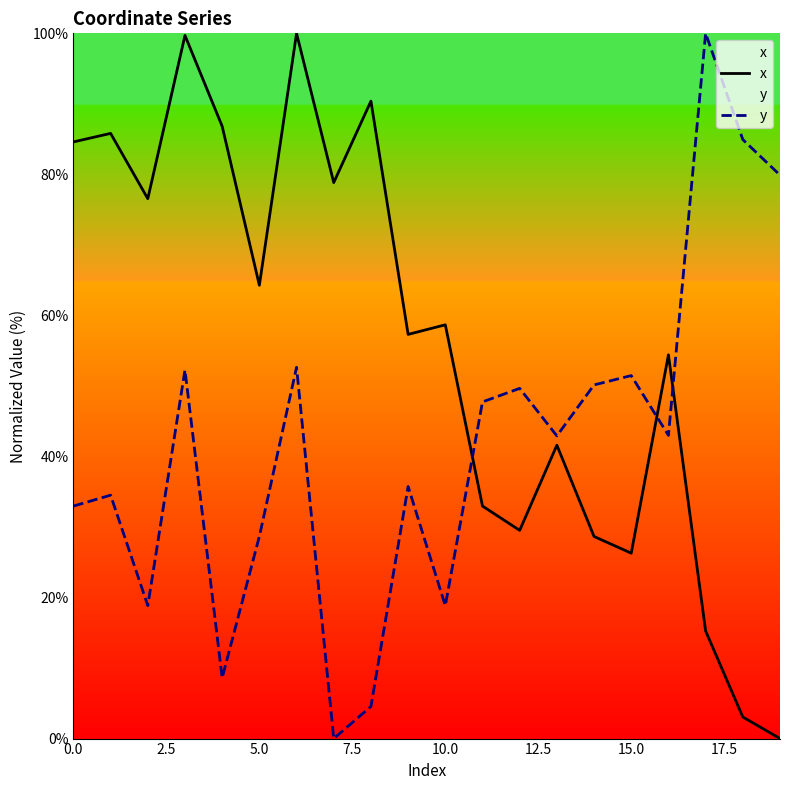

What is the difference between the maximum and minimum values in the y series?

100.0